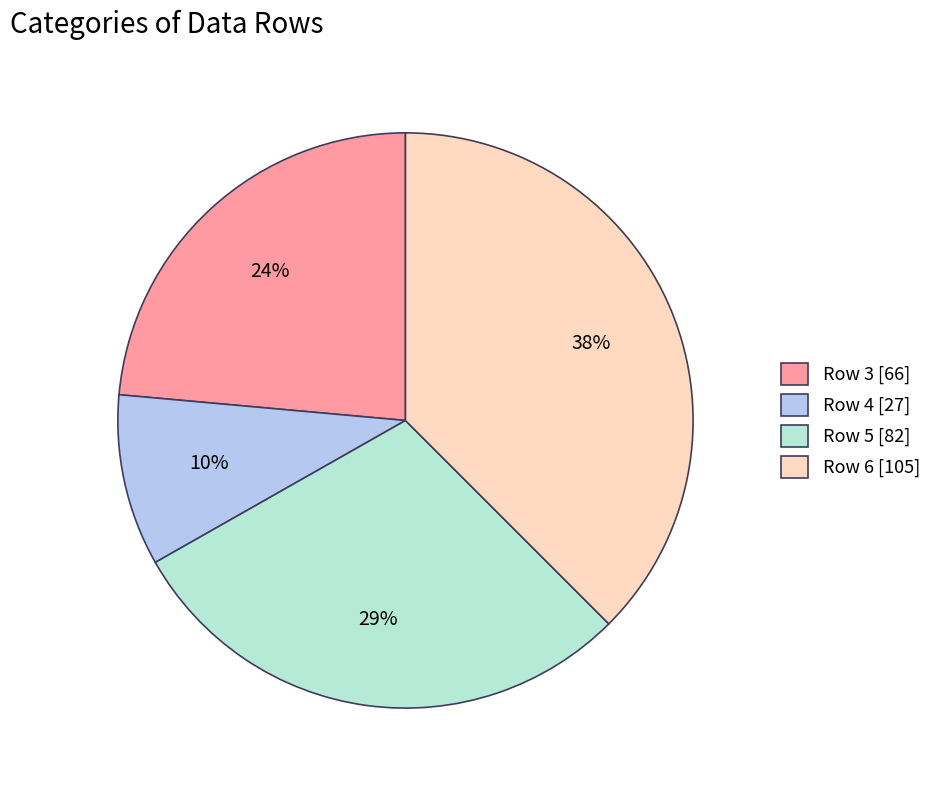

The Row 3 slice represents 24% of the pie. True or false?

True